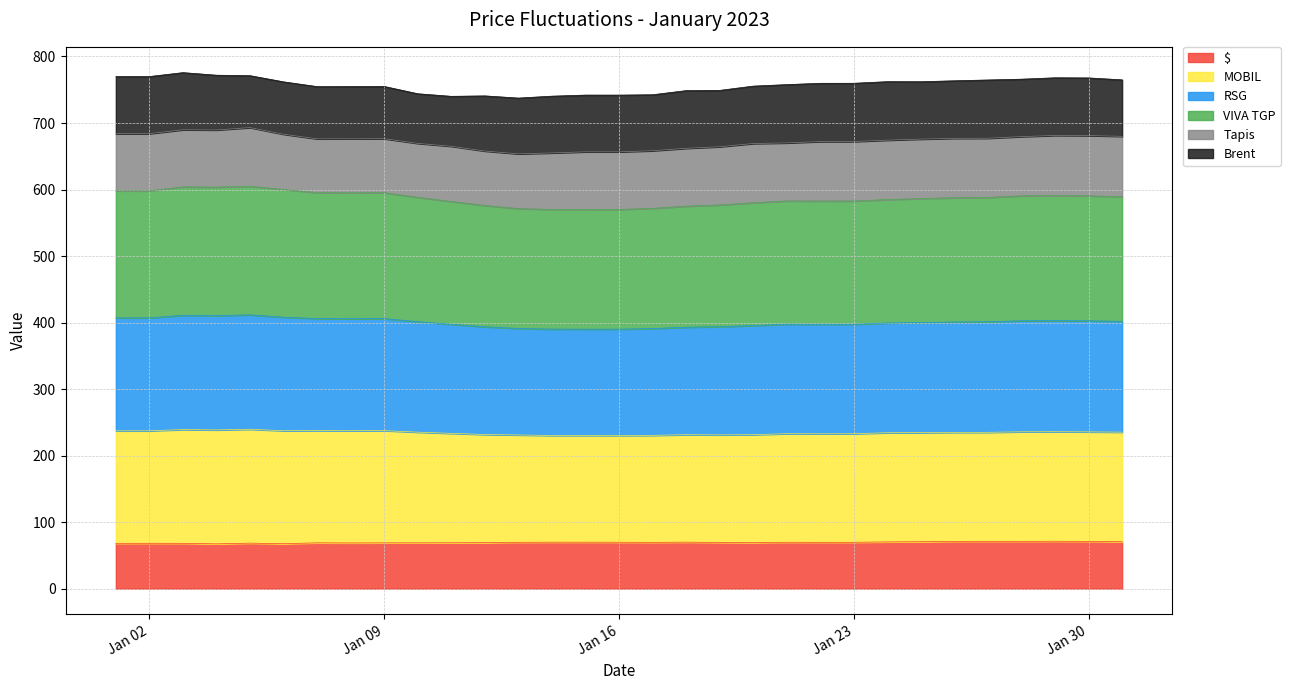

At which label is $ closest to 69?

2023-01-12